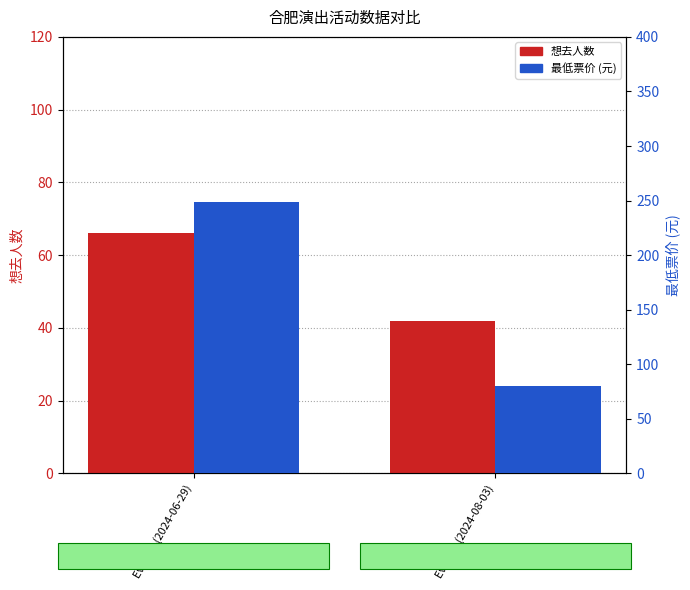

What is the difference between the 最低票价 (元) values at Event 1 (2024-06-29) and Event 2 (2024-08-03)?

169